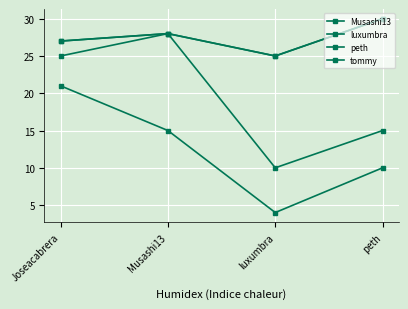

Read the luxumbra value at Joseacabrera.

27